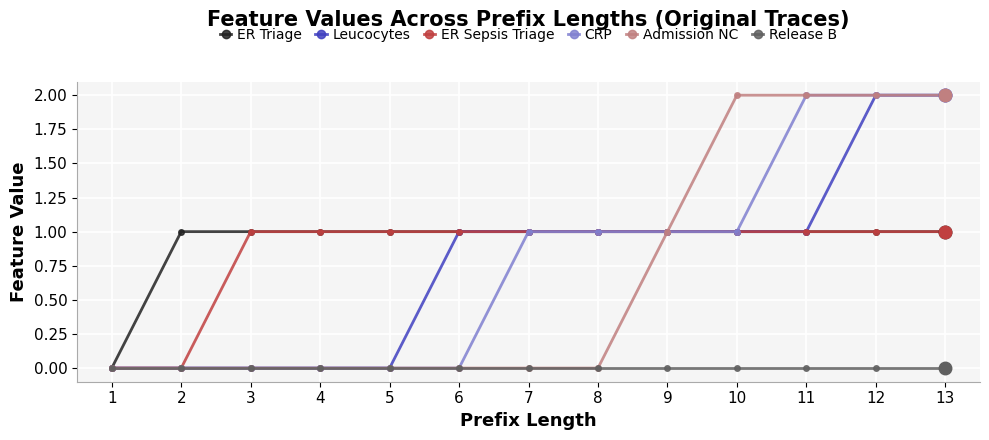

Which series changed the most between 5 and 6?

Leucocytes